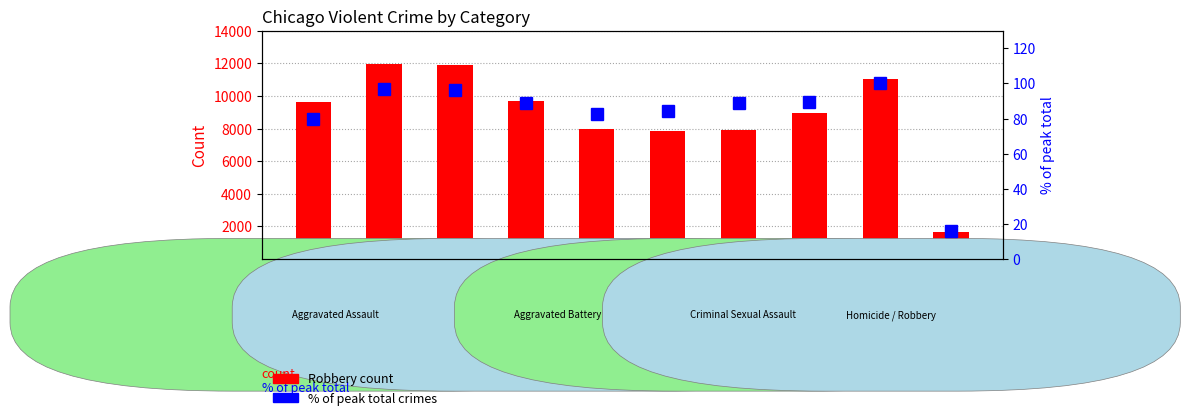

Rank the series by their average value, from lowest to highest.

% of peak total, Robbery